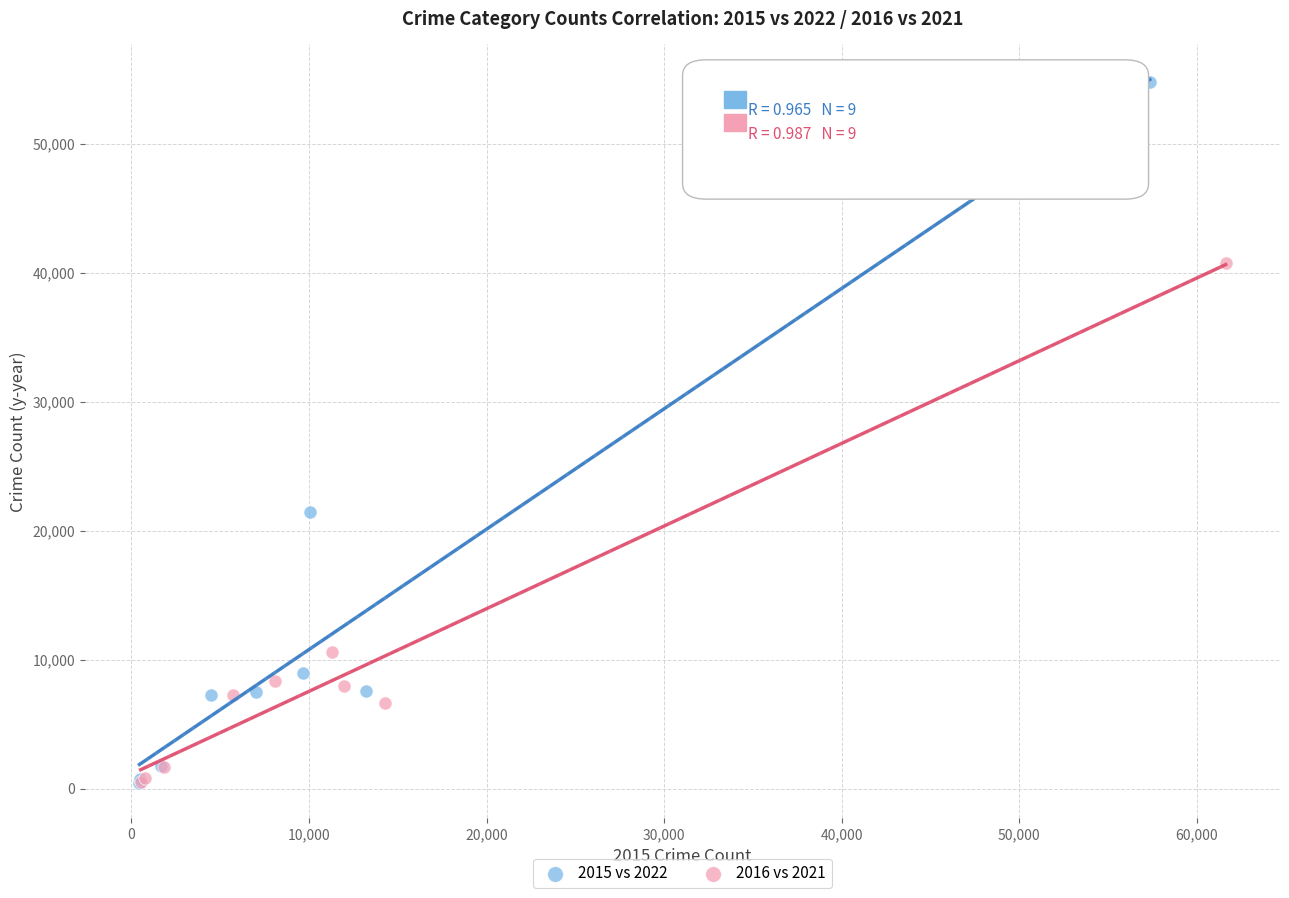

Which series reaches the maximum Y coordinate?

2015 vs 2022